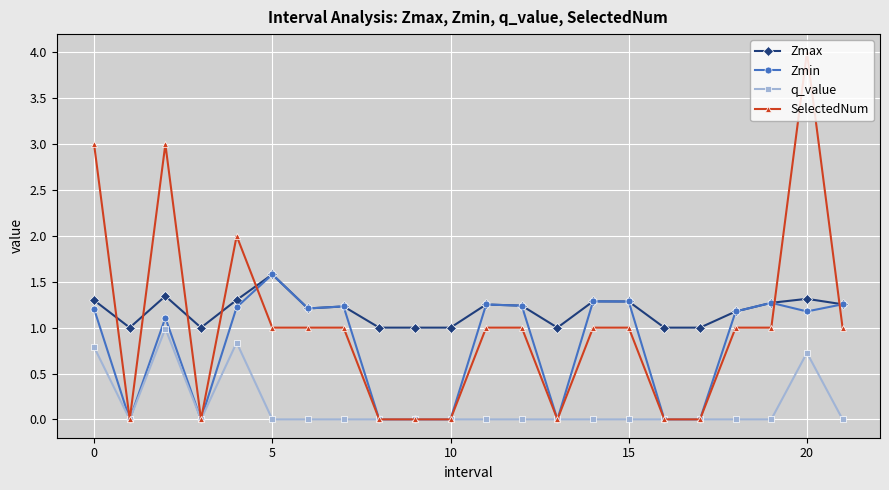

What is the value of the Zmax point at the 19th from the left?

1.2